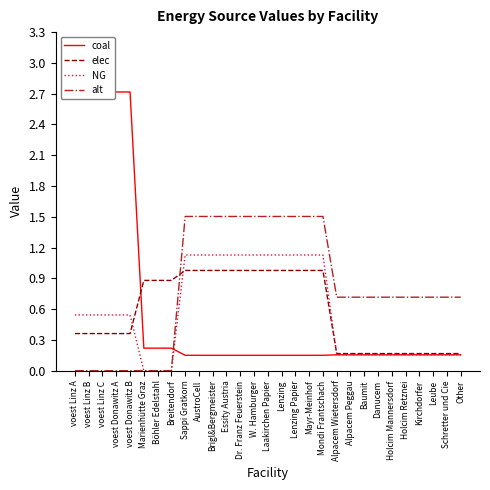

Reading left to right, extract all data points from this chart.

coal: voest Linz A=2.7	voest Linz B=2.7	voest Linz C=2.7	voest Donawitz A=2.7	voest Donawitz B=2.7	Marienhütte Graz=0.2	Böhler Edelstahl=0.2	Breitendorf=0.2	Sappi Gratkorn=0.2	AustroCell=0.2	Brigl&Bergmeister=0.2	Essity Austria=0.2	Dr. Franz Feuerstein=0.2	W. Hamburger=0.2	Laakirchen Papier=0.2	Lenzing=0.2	Lenzing Papier=0.2	Mayr-Meinhof=0.2	Mondi Frantschach=0.2	Alpacem Wietersdorf=0.2	Alpacem Peggau=0.2	Baumit=0.2	Danucem=0.2	Holcim Mannersdorf=0.2	Holcim Retznei=0.2	Kirchdorfer=0.2	Leube=0.2	Schretter und Cie=0.2	Other=0.2
elec: voest Linz A=0.4	voest Linz B=0.4	voest Linz C=0.4	voest Donawitz A=0.4	voest Donawitz B=0.4	Marienhütte Graz=0.9	Böhler Edelstahl=0.9	Breitendorf=0.9	Sappi Gratkorn=1.0	AustroCell=1.0	Brigl&Bergmeister=1.0	Essity Austria=1.0	Dr. Franz Feuerstein=1.0	W. Hamburger=1.0	Laakirchen Papier=1.0	Lenzing=1.0	Lenzing Papier=1.0	Mayr-Meinhof=1.0	Mondi Frantschach=1.0	Alpacem Wietersdorf=0.2	Alpacem Peggau=0.2	Baumit=0.2	Danucem=0.2	Holcim Mannersdorf=0.2	Holcim Retznei=0.2	Kirchdorfer=0.2	Leube=0.2	Schretter und Cie=0.2	Other=0.2
NG: voest Linz A=0.5	voest Linz B=0.5	voest Linz C=0.5	voest Donawitz A=0.5	voest Donawitz B=0.5	Marienhütte Graz=0.0	Böhler Edelstahl=0.0	Breitendorf=0.0	Sappi Gratkorn=1.1	AustroCell=1.1	Brigl&Bergmeister=1.1	Essity Austria=1.1	Dr. Franz Feuerstein=1.1	W. Hamburger=1.1	Laakirchen Papier=1.1	Lenzing=1.1	Lenzing Papier=1.1	Mayr-Meinhof=1.1	Mondi Frantschach=1.1	Alpacem Wietersdorf=0.2	Alpacem Peggau=0.2	Baumit=0.2	Danucem=0.2	Holcim Mannersdorf=0.2	Holcim Retznei=0.2	Kirchdorfer=0.2	Leube=0.2	Schretter und Cie=0.2	Other=0.2
alt: voest Linz A=0.0	voest Linz B=0.0	voest Linz C=0.0	voest Donawitz A=0.0	voest Donawitz B=0.0	Marienhütte Graz=0.0	Böhler Edelstahl=0.0	Breitendorf=0.0	Sappi Gratkorn=1.5	AustroCell=1.5	Brigl&Bergmeister=1.5	Essity Austria=1.5	Dr. Franz Feuerstein=1.5	W. Hamburger=1.5	Laakirchen Papier=1.5	Lenzing=1.5	Lenzing Papier=1.5	Mayr-Meinhof=1.5	Mondi Frantschach=1.5	Alpacem Wietersdorf=0.7	Alpacem Peggau=0.7	Baumit=0.7	Danucem=0.7	Holcim Mannersdorf=0.7	Holcim Retznei=0.7	Kirchdorfer=0.7	Leube=0.7	Schretter und Cie=0.7	Other=0.7